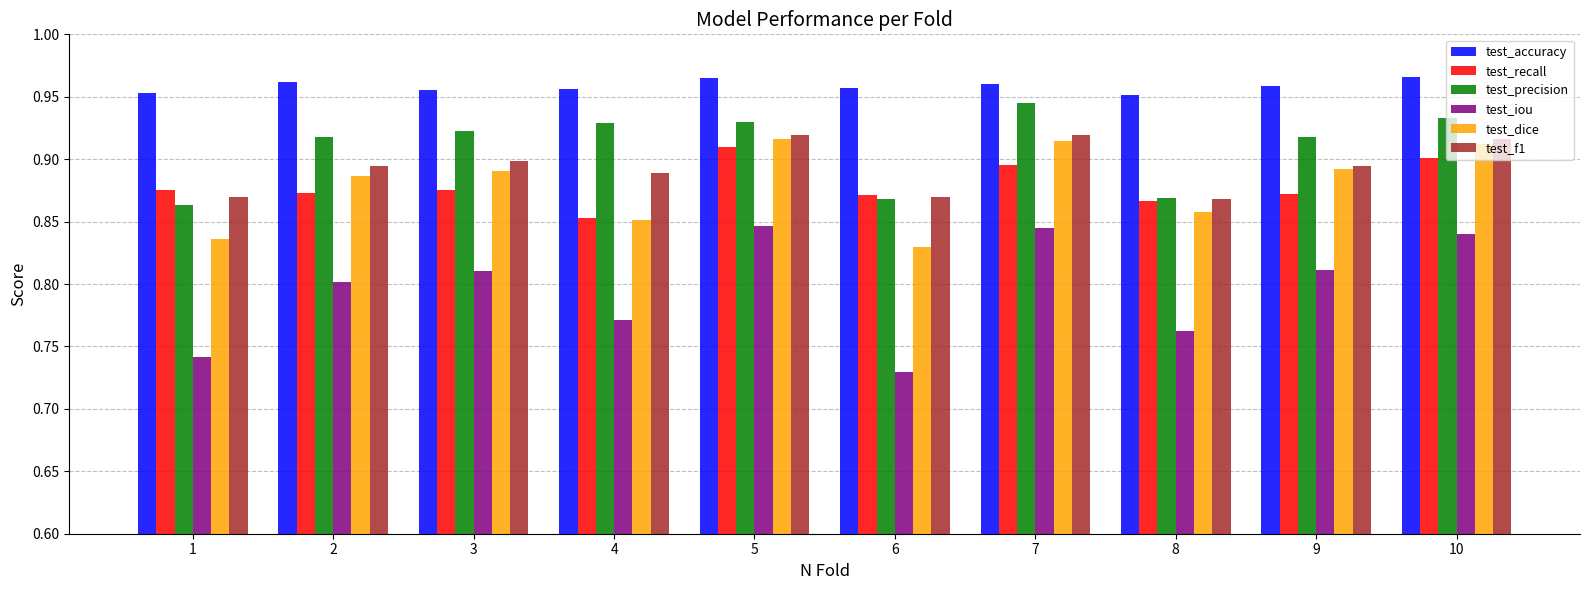

Which series has the largest range (max minus min)?

test_iou